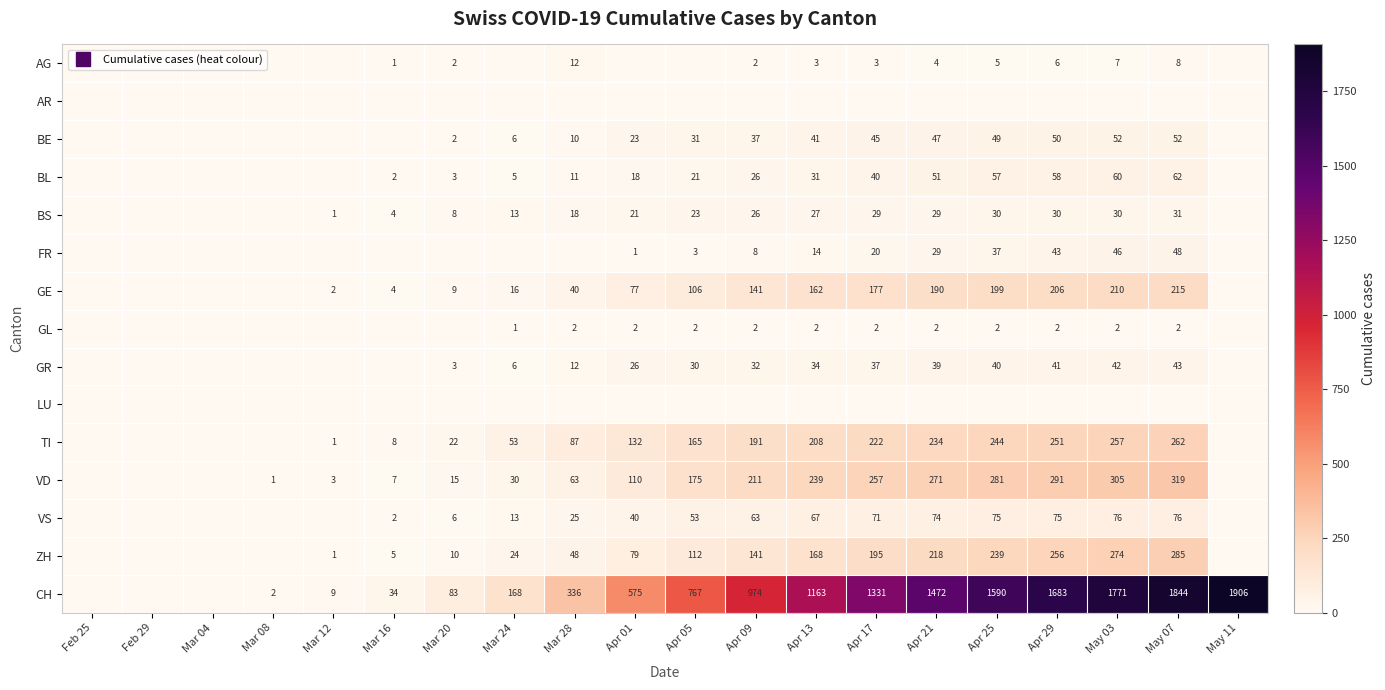

Which series changed the most between Mar 20 and May 03?

CH